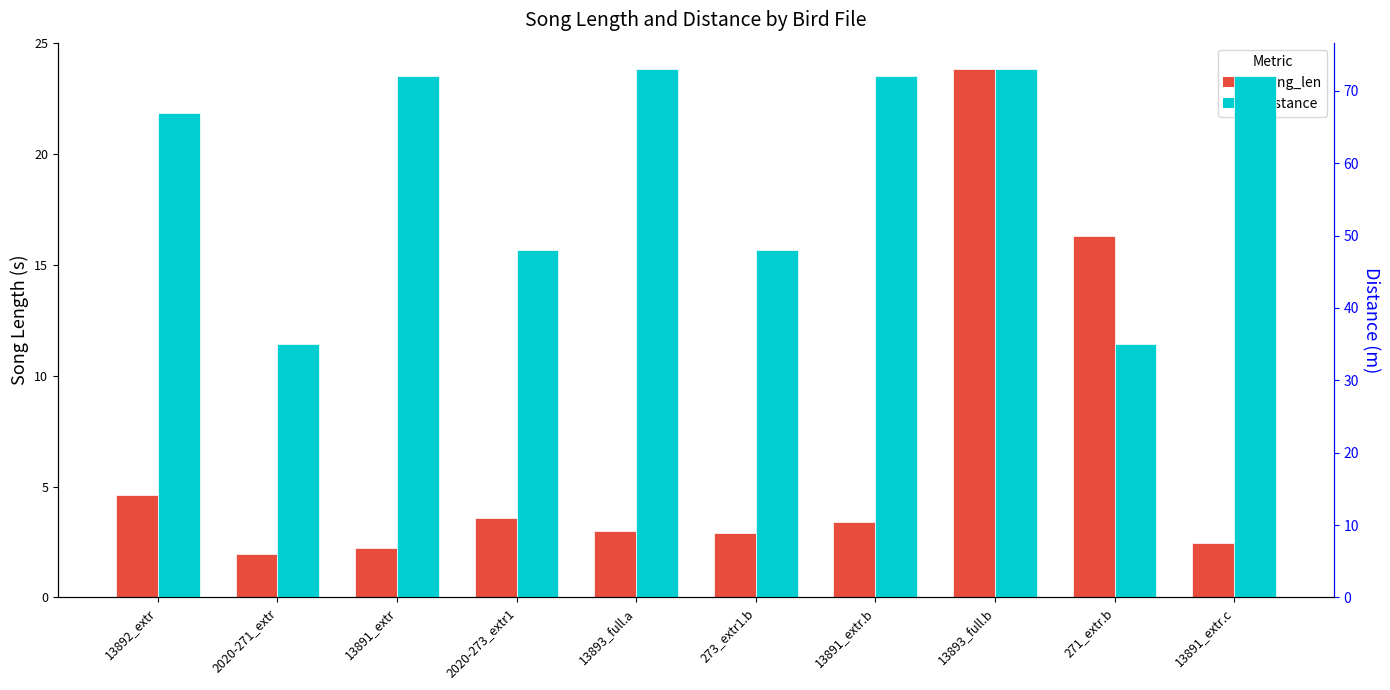

What is the difference between the second highest and minimum values in the distance series?

38.0